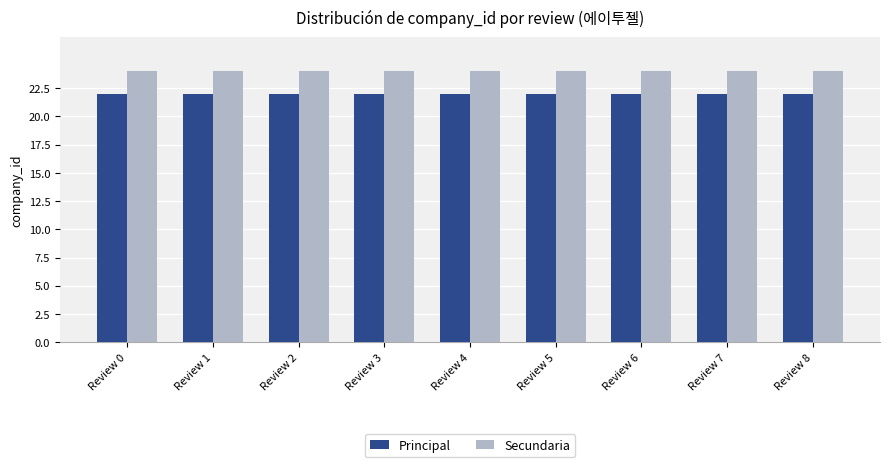

Which series has the largest total across all categories?

Secundaria